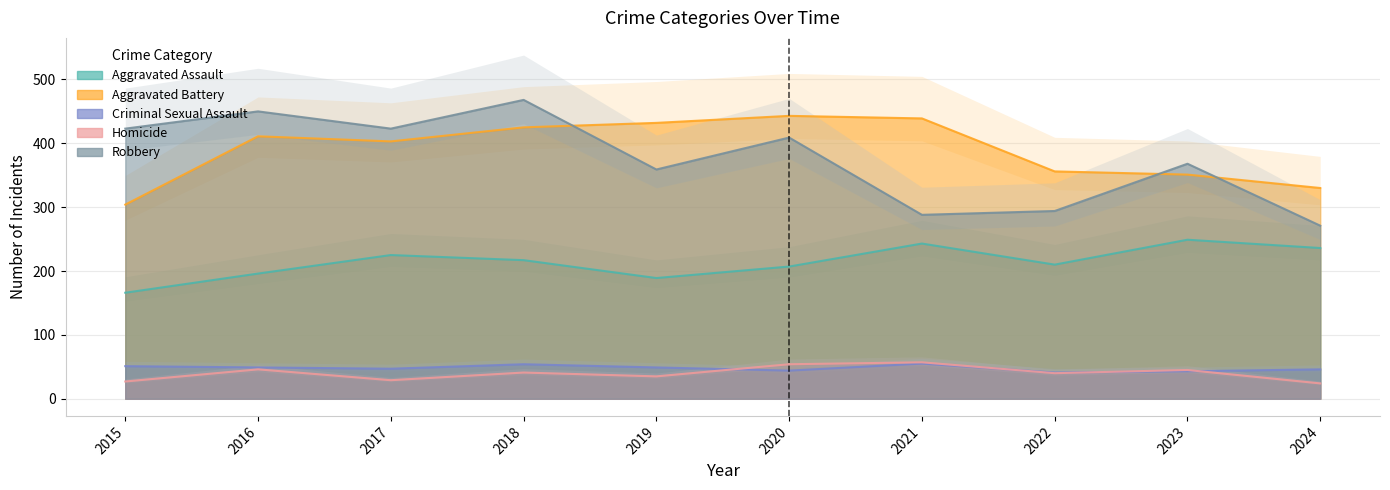

Is the value of Robbery at 2018 greater than the value of Homicide at 2024?

Yes